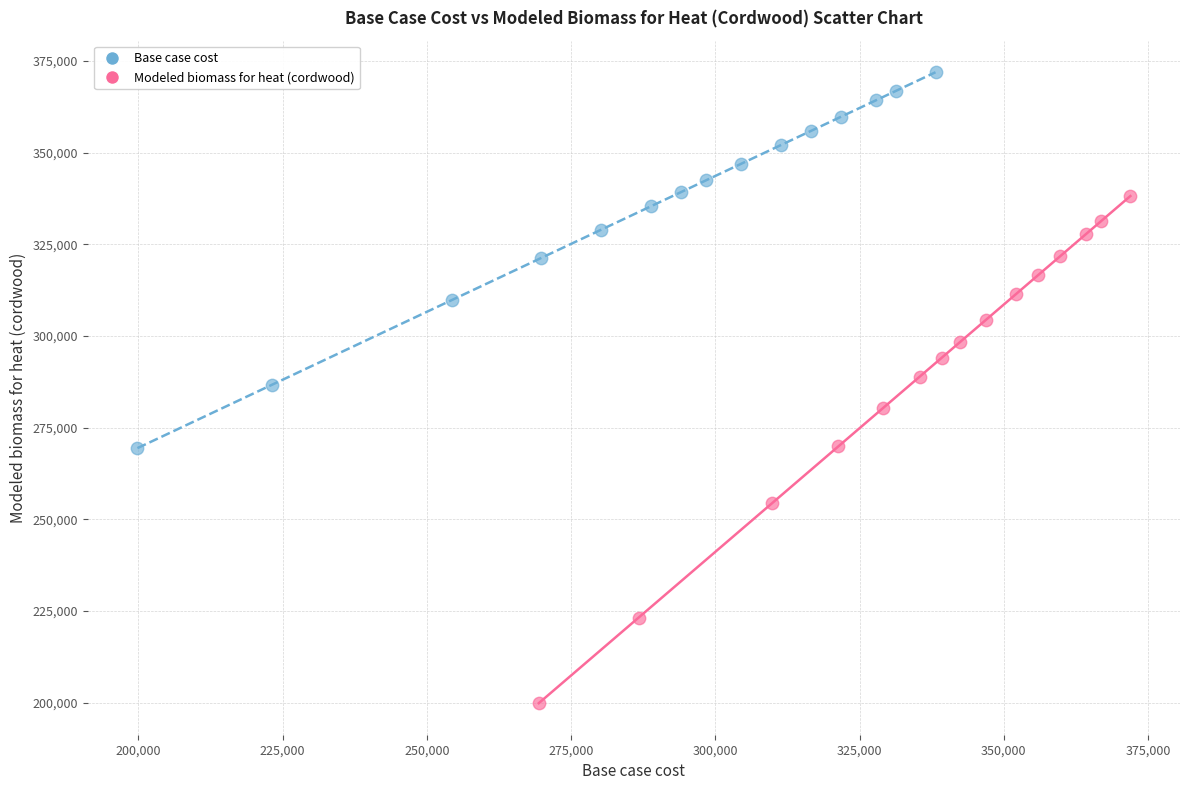

Which series contains the lowest Y value?

Modeled biomass for heat (cordwood)